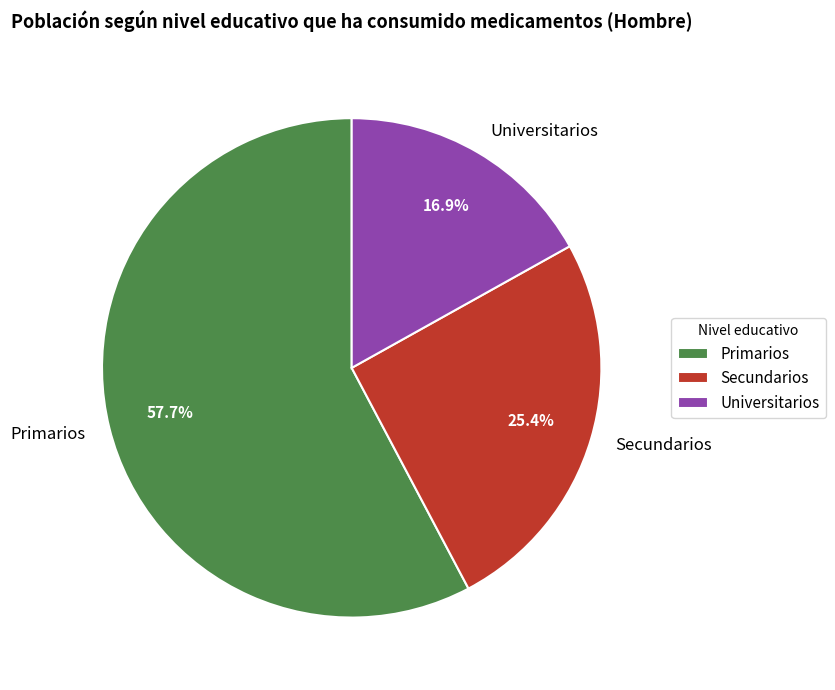

To the nearest percent, what is the difference between the Secundarios and Primarios slice percentages?

32%